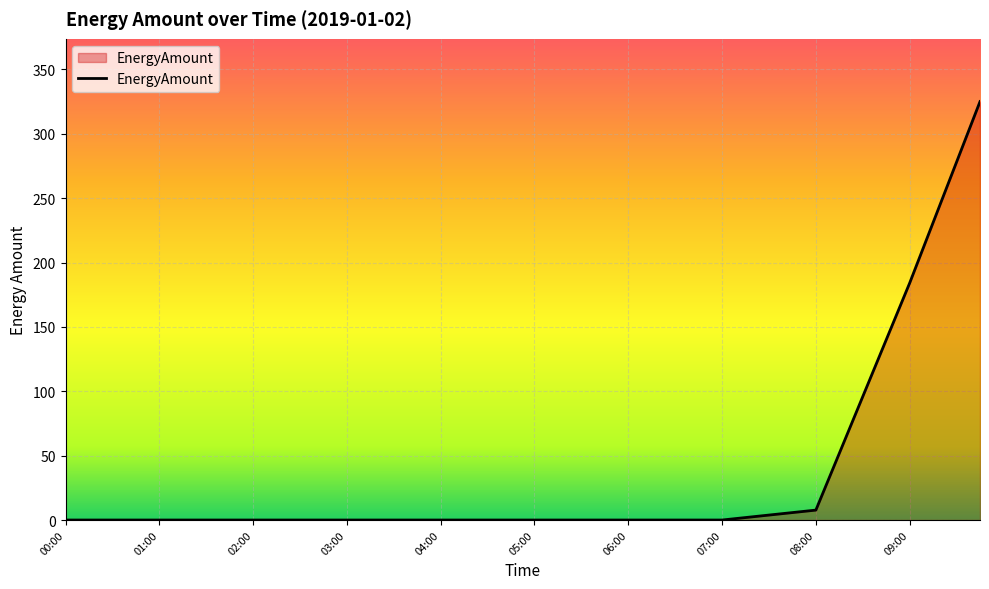

What is the maximum value shown in the chart?

325.0